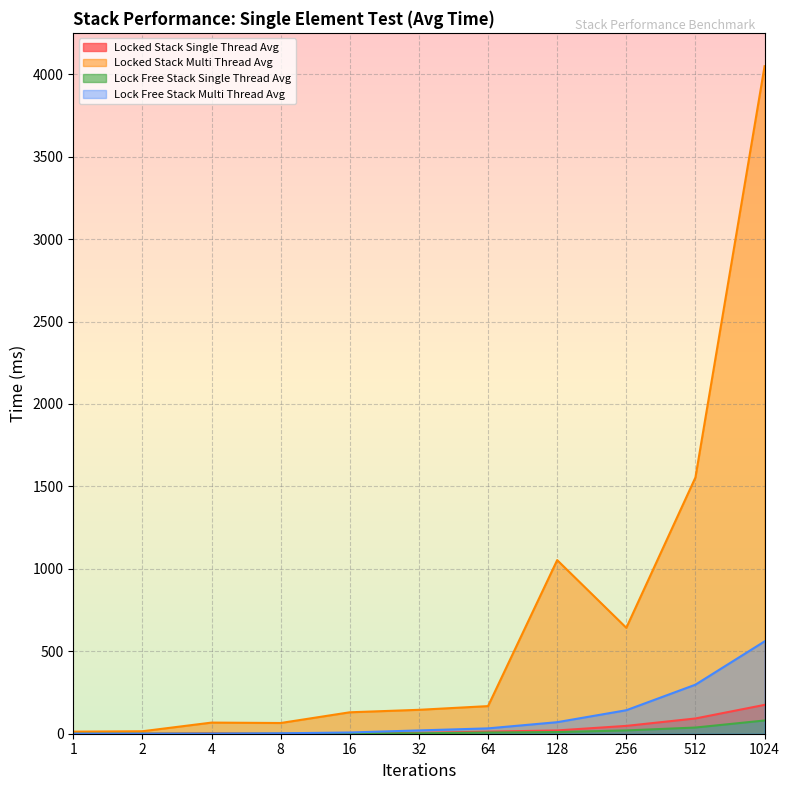

What is the difference between the maximum and minimum values in the Lock Free Stack Single Thread Avg series?

80.2